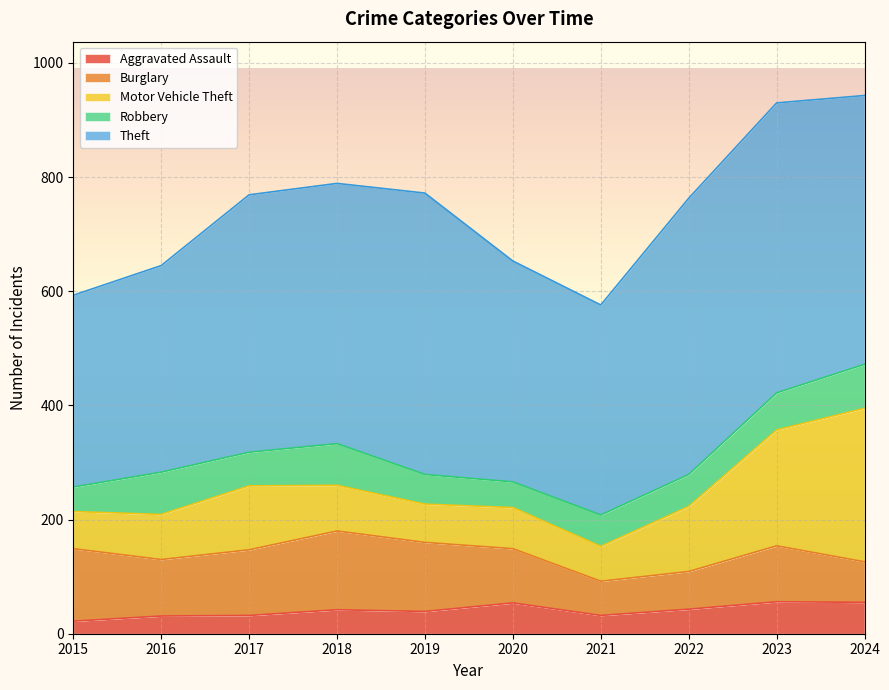

Reading left to right, list all the values displayed in this chart.

Aggravated Assault: 2015=22	2016=31	2017=32	2018=42	2019=39	2020=54	2021=32	2022=43	2023=56	2024=55
Burglary: 2015=127	2016=99	2017=115	2018=138	2019=121	2020=95	2021=60	2022=66	2023=98	2024=71
Motor Vehicle Theft: 2015=65	2016=79	2017=112	2018=80	2019=67	2020=72	2021=61	2022=114	2023=203	2024=269
Robbery: 2015=43	2016=74	2017=59	2018=73	2019=52	2020=45	2021=55	2022=56	2023=65	2024=77
Theft: 2015=336	2016=362	2017=451	2018=456	2019=493	2020=387	2021=368	2022=484	2023=508	2024=471